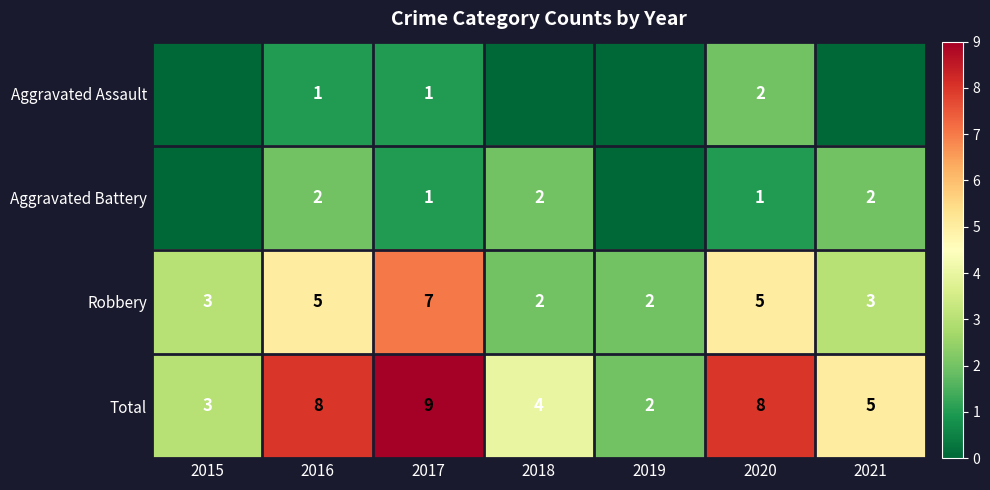

Rank the series at 2020 from highest to lowest value.

Total, Robbery, Aggravated Assault, Aggravated Battery